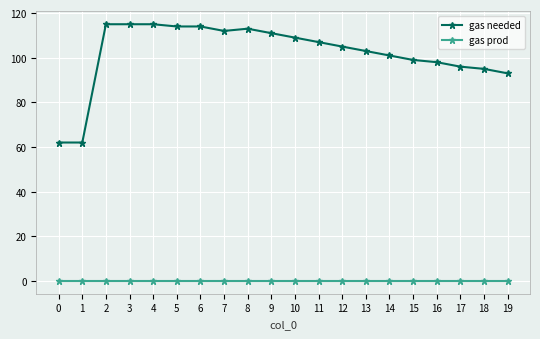

Does the chart have visible grid lines?

Yes